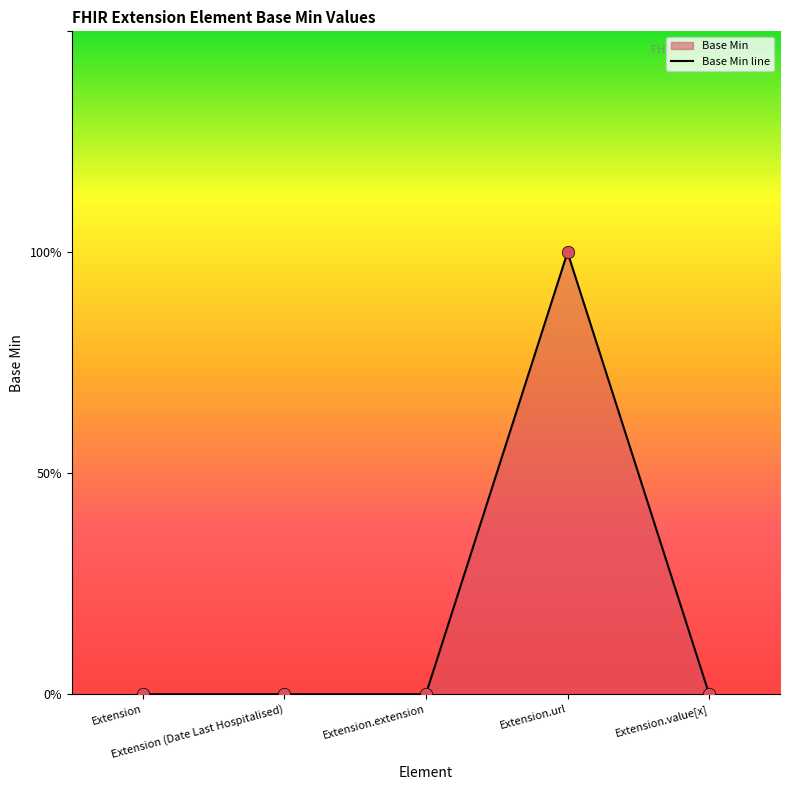

Which has a higher value, Extension.value[x] or Extension.url?

Extension.url